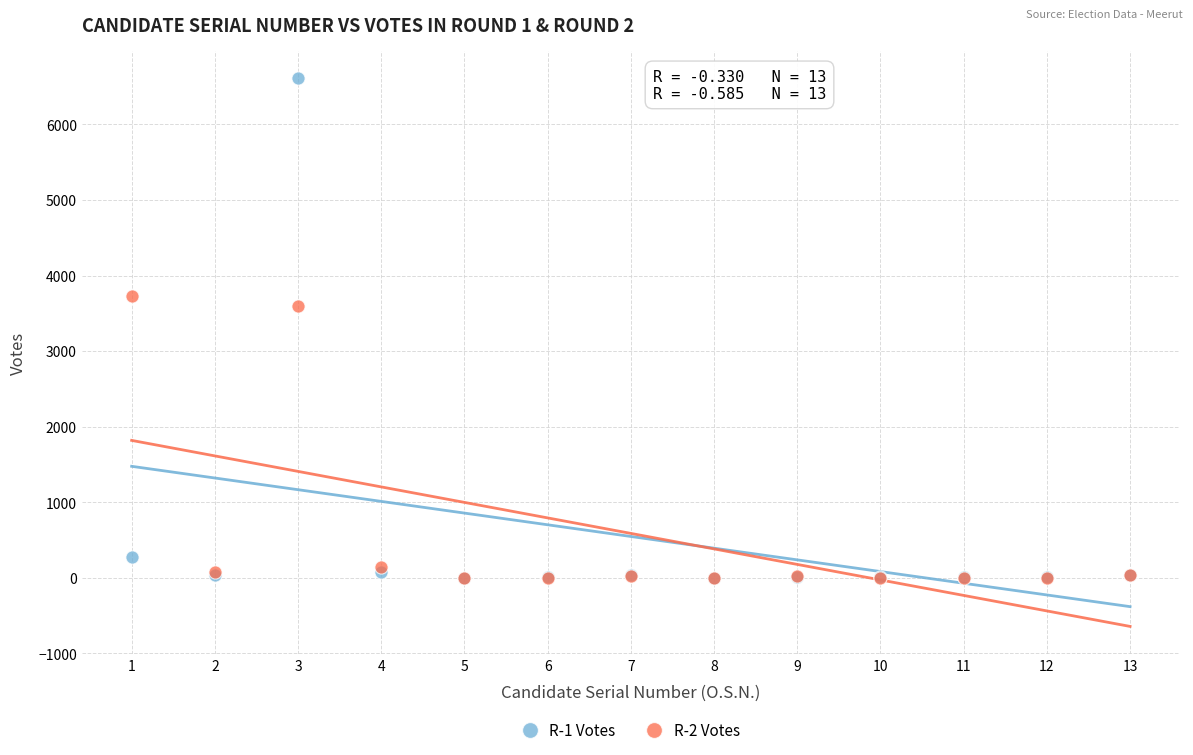

Which series contains the highest Y value?

R-1 Votes